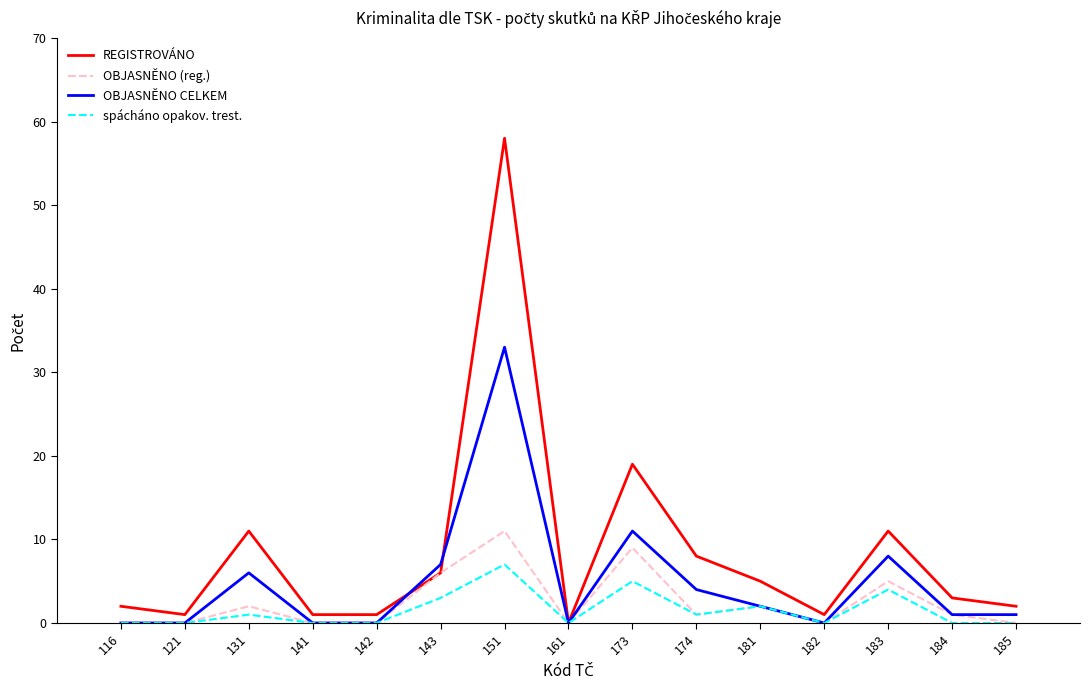

How many lines are shown in the chart?

4